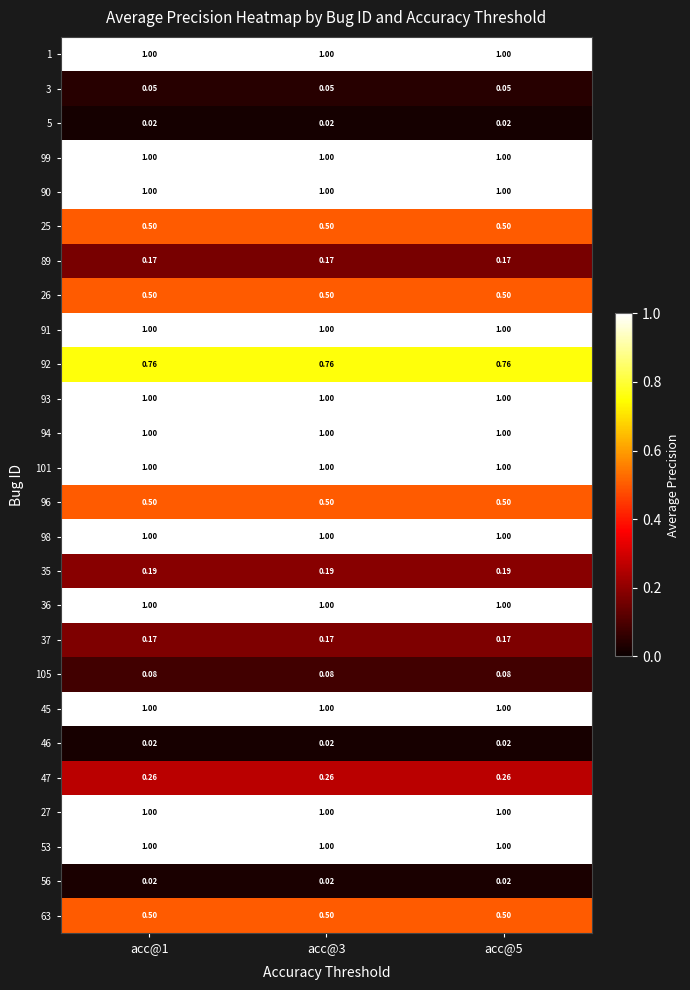

Rank the series by their maximum value, from lowest to highest.

5, 46, 56, 3, 105, 89, 37, 35, 47, 25, 26, 96, 63, 92, 1, 99, 90, 91, 93, 94, 101, 98, 36, 45, 27, 53